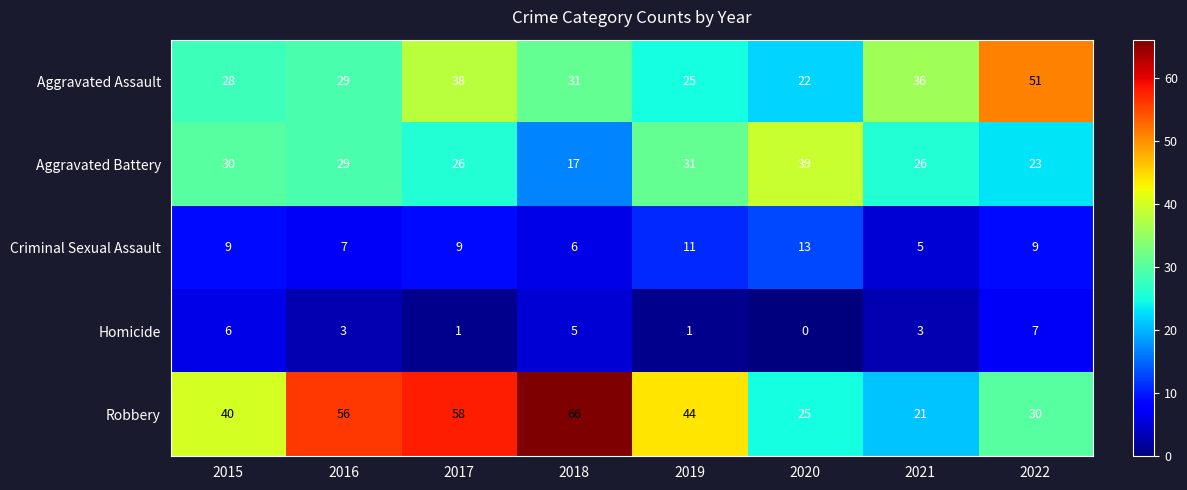

Is the value of Robbery at 2021 greater than the value of Aggravated Assault at 2015?

No